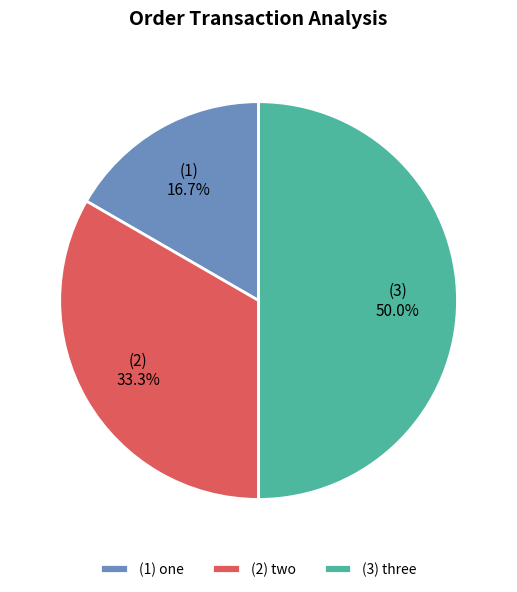

Approximately how many times larger is the value at (3) three compared to (2) two?

1.5